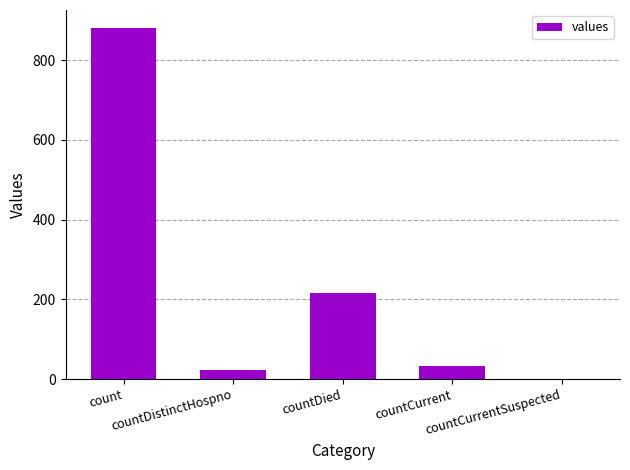

Reading left to right, what are all the values shown in this chart?

882	24	217	32	0